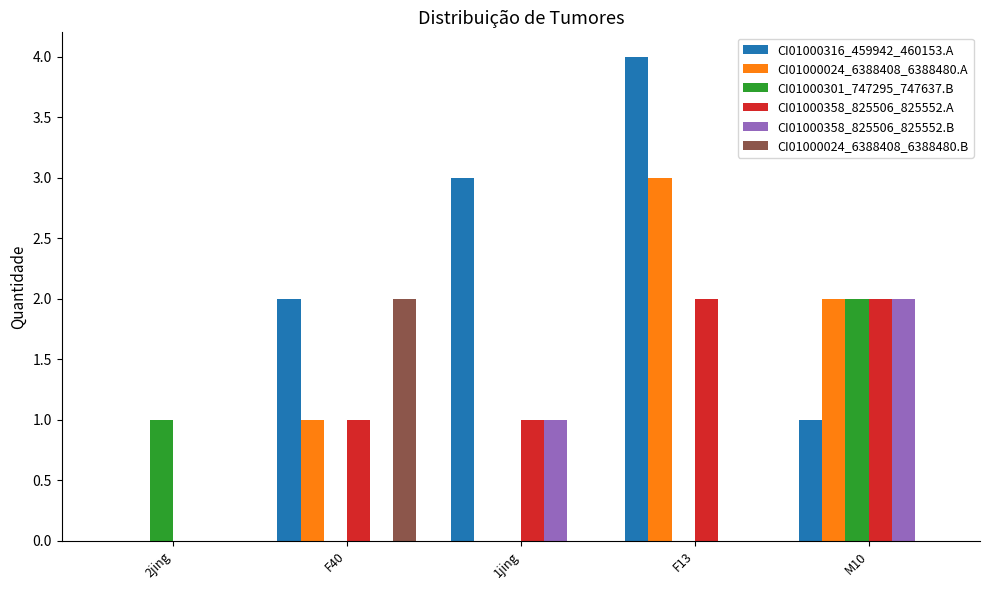

Reading left to right, list all the values displayed in this chart.

CI01000316_459942_460153.A: 2jing=0	F40=2	1jing=3	F13=4	M10=1
CI01000024_6388408_6388480.A: 2jing=0	F40=1	1jing=0	F13=3	M10=2
CI01000301_747295_747637.B: 2jing=1	F40=0	1jing=0	F13=0	M10=2
CI01000358_825506_825552.A: 2jing=0	F40=1	1jing=1	F13=2	M10=2
CI01000358_825506_825552.B: 2jing=0	F40=0	1jing=1	F13=0	M10=2
CI01000024_6388408_6388480.B: 2jing=0	F40=2	1jing=0	F13=0	M10=0